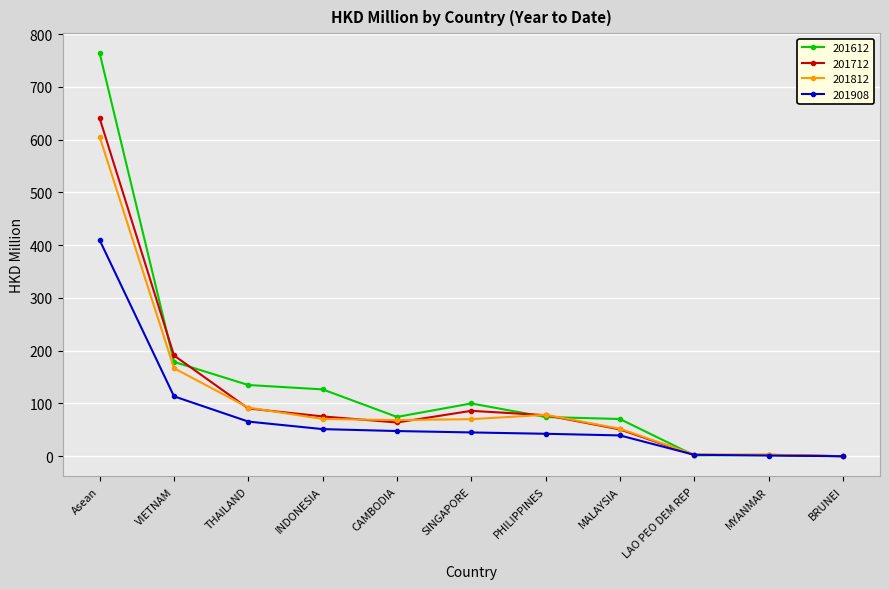

Rank the series by their maximum value, from highest to lowest.

201612, 201712, 201812, 201908